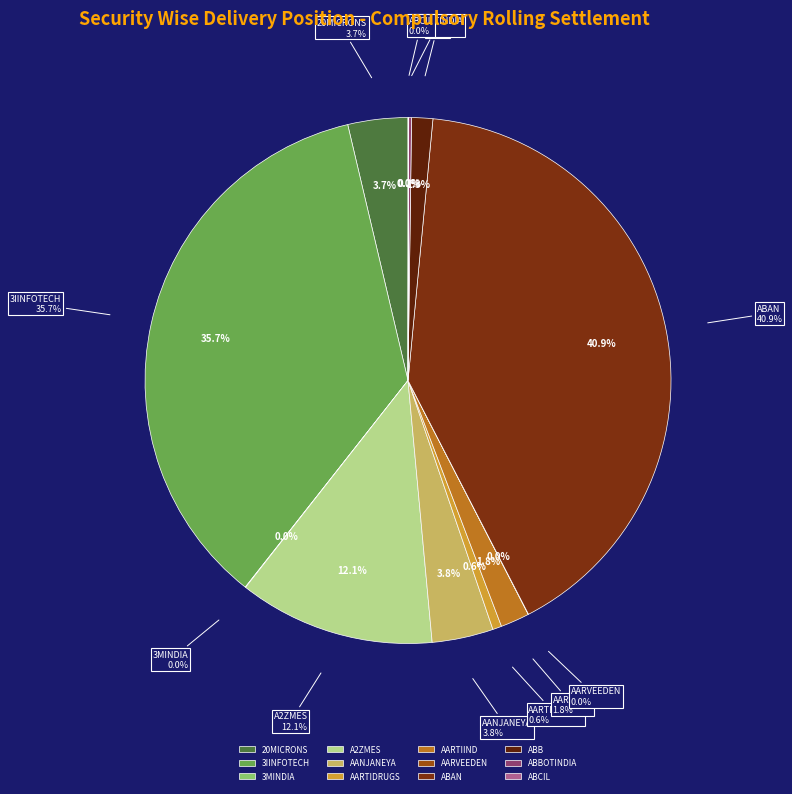

What is the total percentage of ABB and AARTIIND?

3.1%